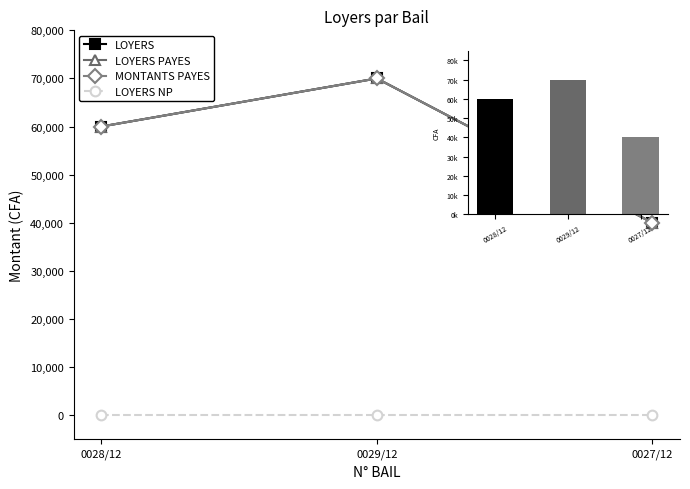

Count the LOYERS PAYES values in the range 40000 to 70000.

3